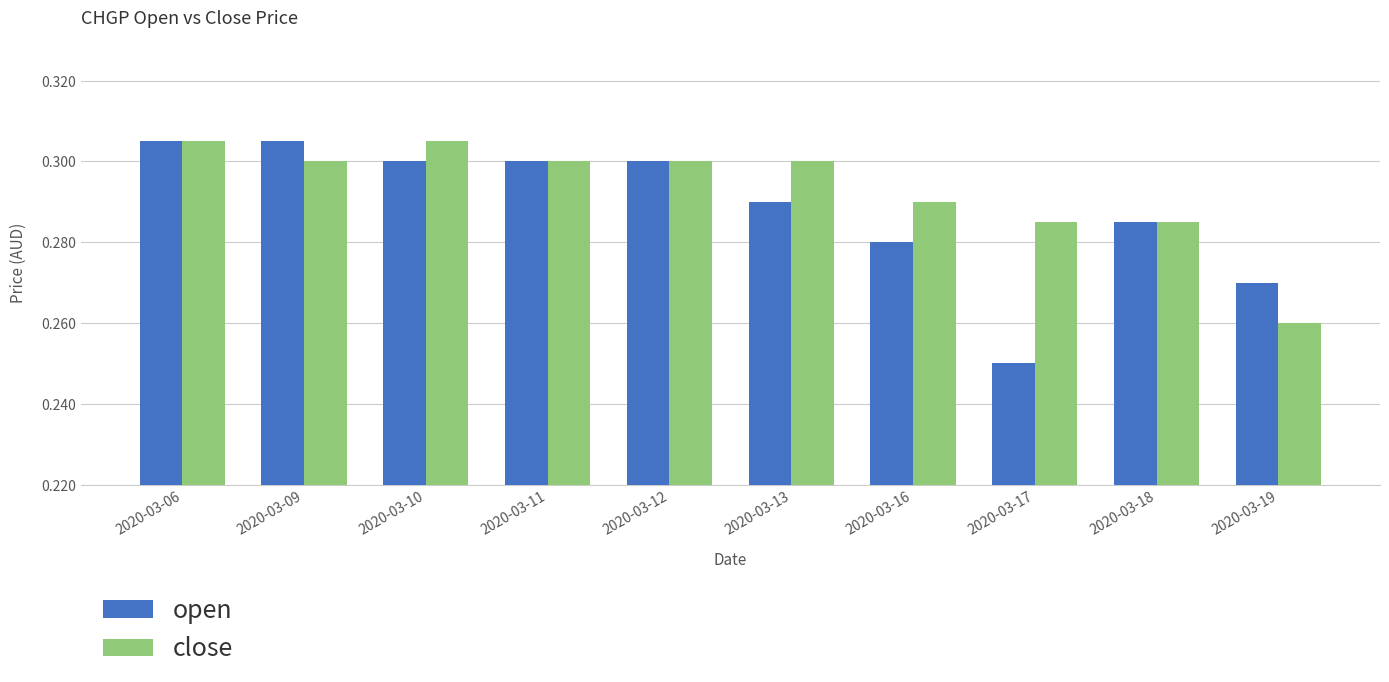

Which label corresponds to the smallest value in the chart?

2020-03-17